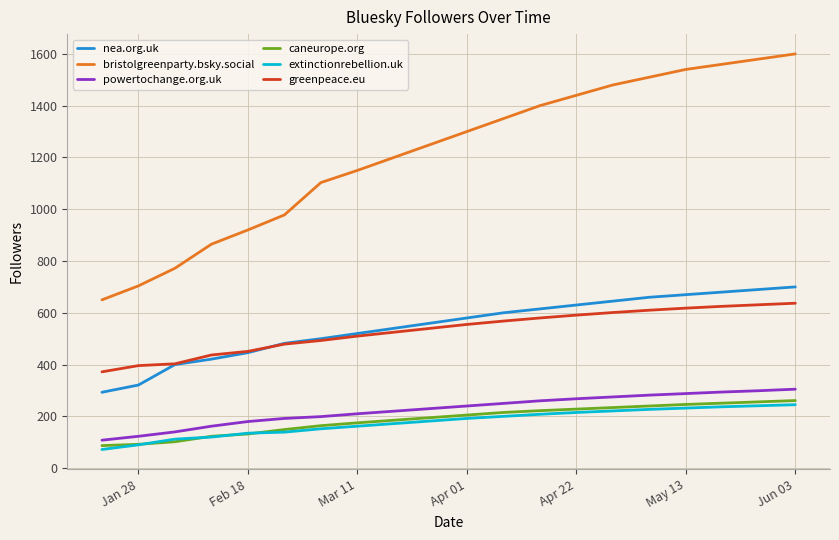

Which series has the largest range (max minus min)?

bristolgreenparty.bsky.social